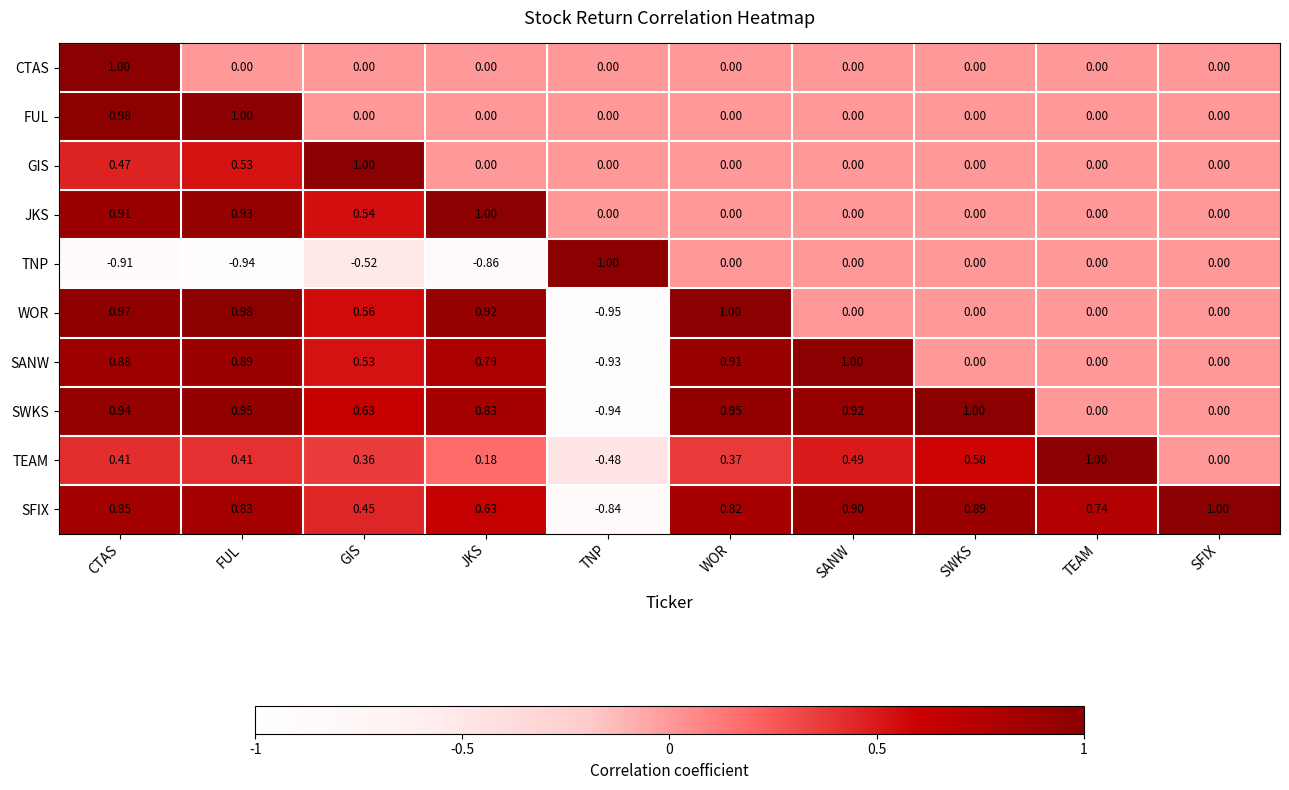

List the labels in order of SFIX value, largest first.

SFIX, SANW, SWKS, CTAS, FUL, WOR, TEAM, JKS, GIS, TNP